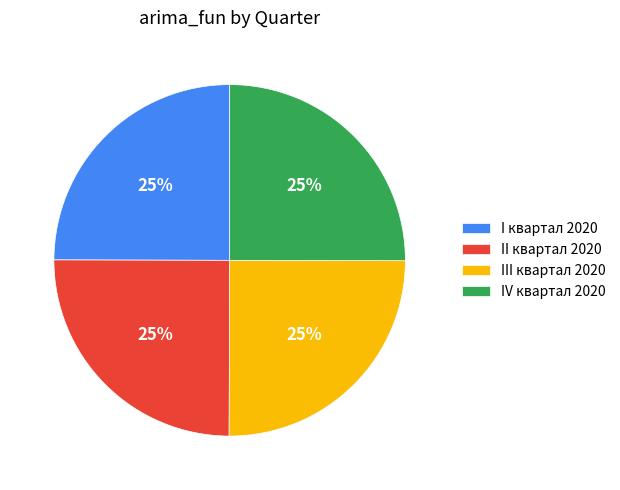

Count the number of slices in the pie.

4